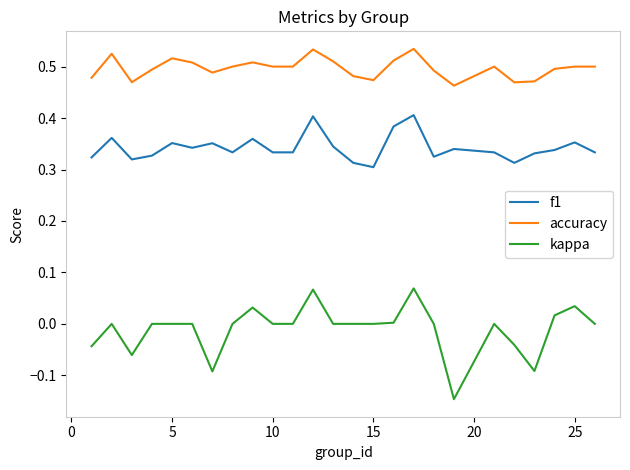

Rank the series by their maximum value, from highest to lowest.

accuracy, f1, kappa